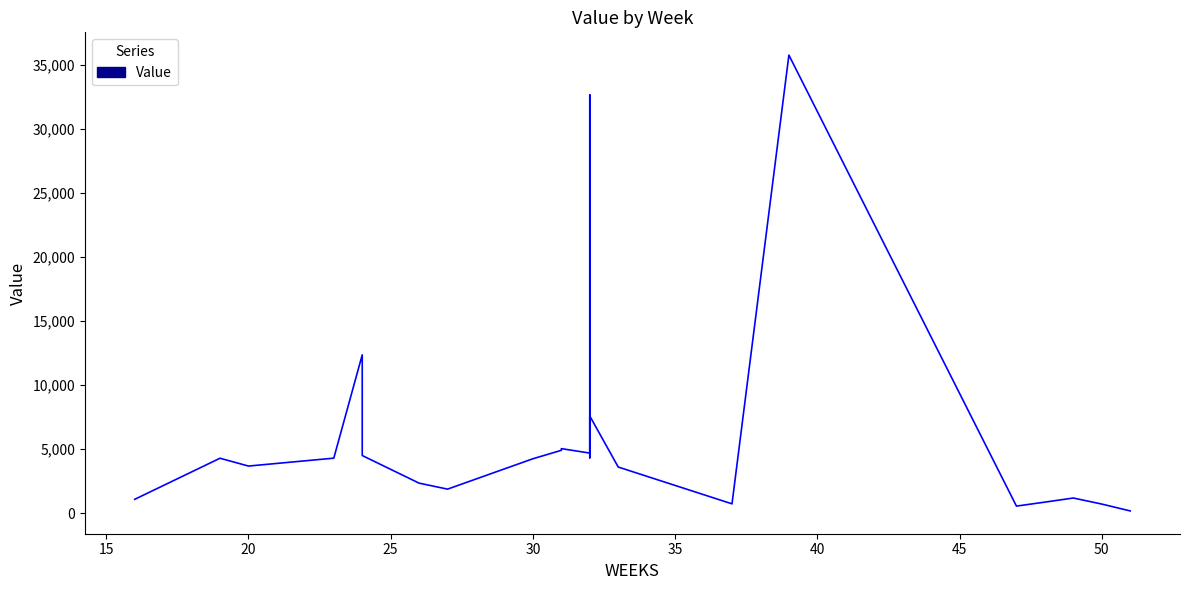

What is the minimum value shown in the chart?

165.6